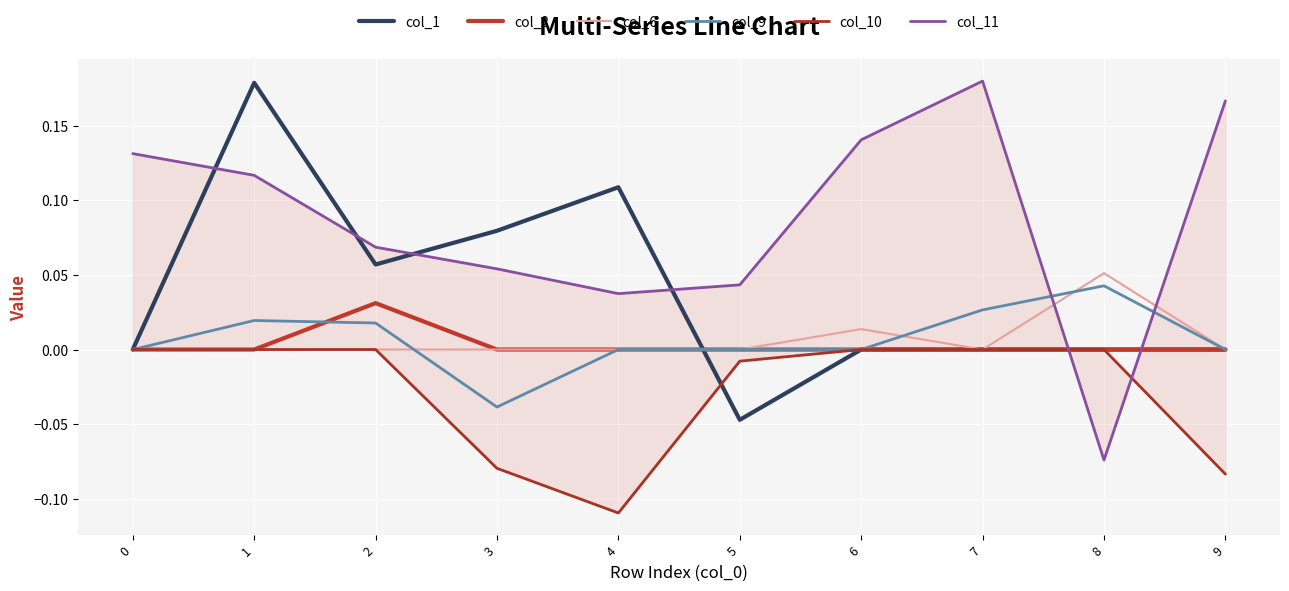

Reading left to right, extract all data points from this chart.

col_1: 0=0.0	1=0.2	2=0.1	3=0.1	4=0.1	5=-0.0	6=0.0	7=0.0	8=0.0	9=0.0
col_2: 0=0.0	1=0.0	2=0.0	3=0.0	4=0.0	5=0.0	6=0.0	7=0.0	8=0.0	9=0.0
col_6: 0=0.0	1=0.0	2=0.0	3=0.0	4=0.0	5=0.0	6=0.0	7=0.0	8=0.1	9=0.0
col_9: 0=0.0	1=0.0	2=0.0	3=-0.0	4=0.0	5=0.0	6=0.0	7=0.0	8=0.0	9=0.0
col_10: 0=0.0	1=0.0	2=0.0	3=-0.1	4=-0.1	5=-0.0	6=0.0	7=0.0	8=0.0	9=-0.1
col_11: 0=0.1	1=0.1	2=0.1	3=0.1	4=0.0	5=0.0	6=0.1	7=0.2	8=-0.1	9=0.2